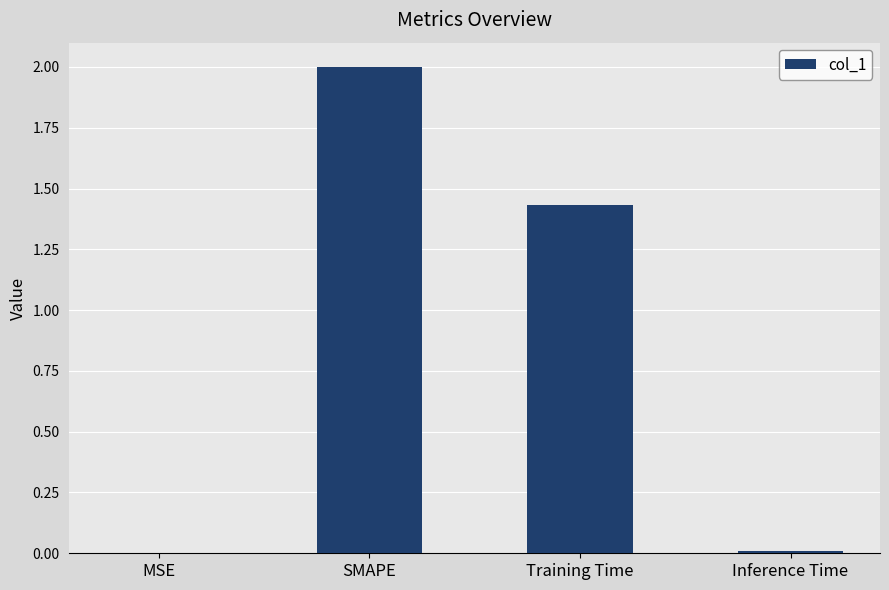

True or false: the data shows 3.3 at SMAPE.

False